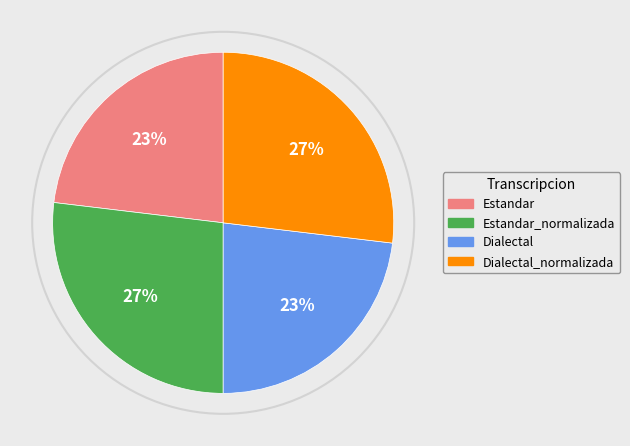

Is Estandar_normalizada the majority of the pie?

No